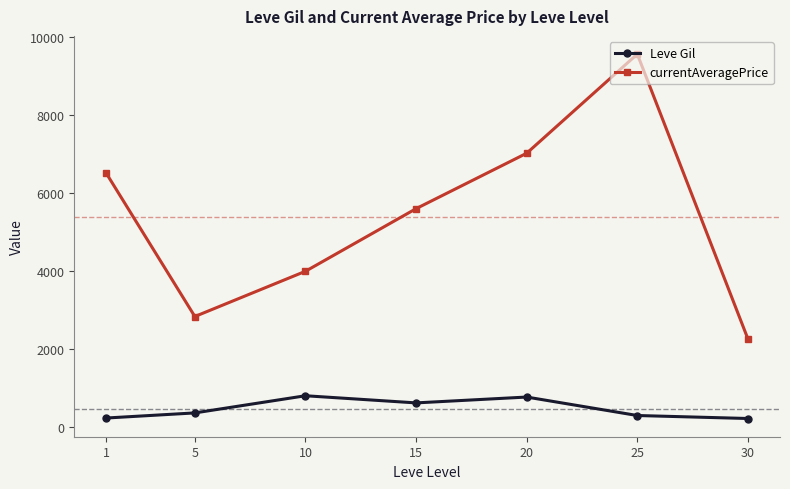

True or false: Leve Gil and currentAveragePrice intersect in this chart.

False